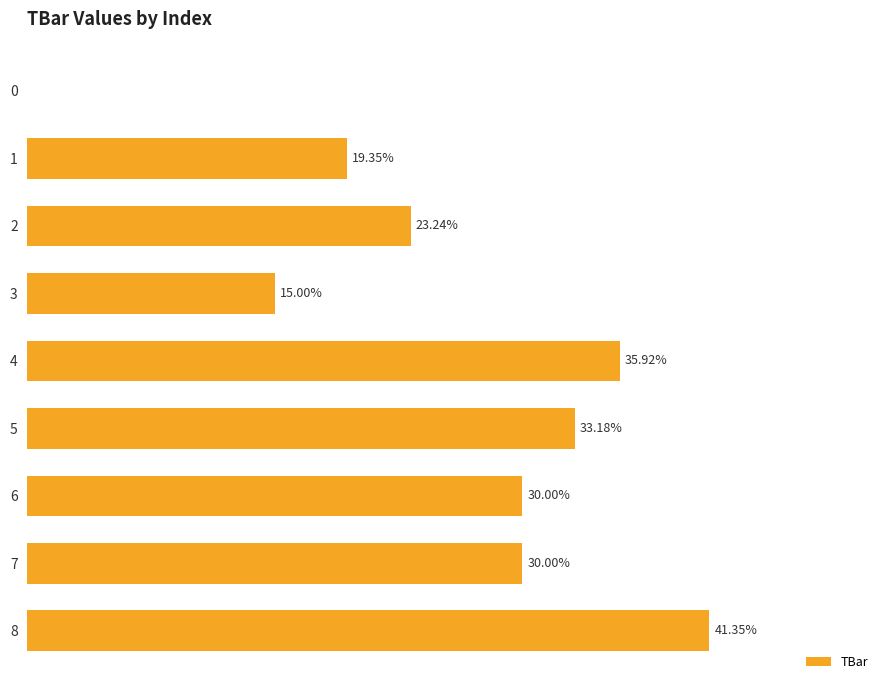

What is the greatest value displayed?

41.3